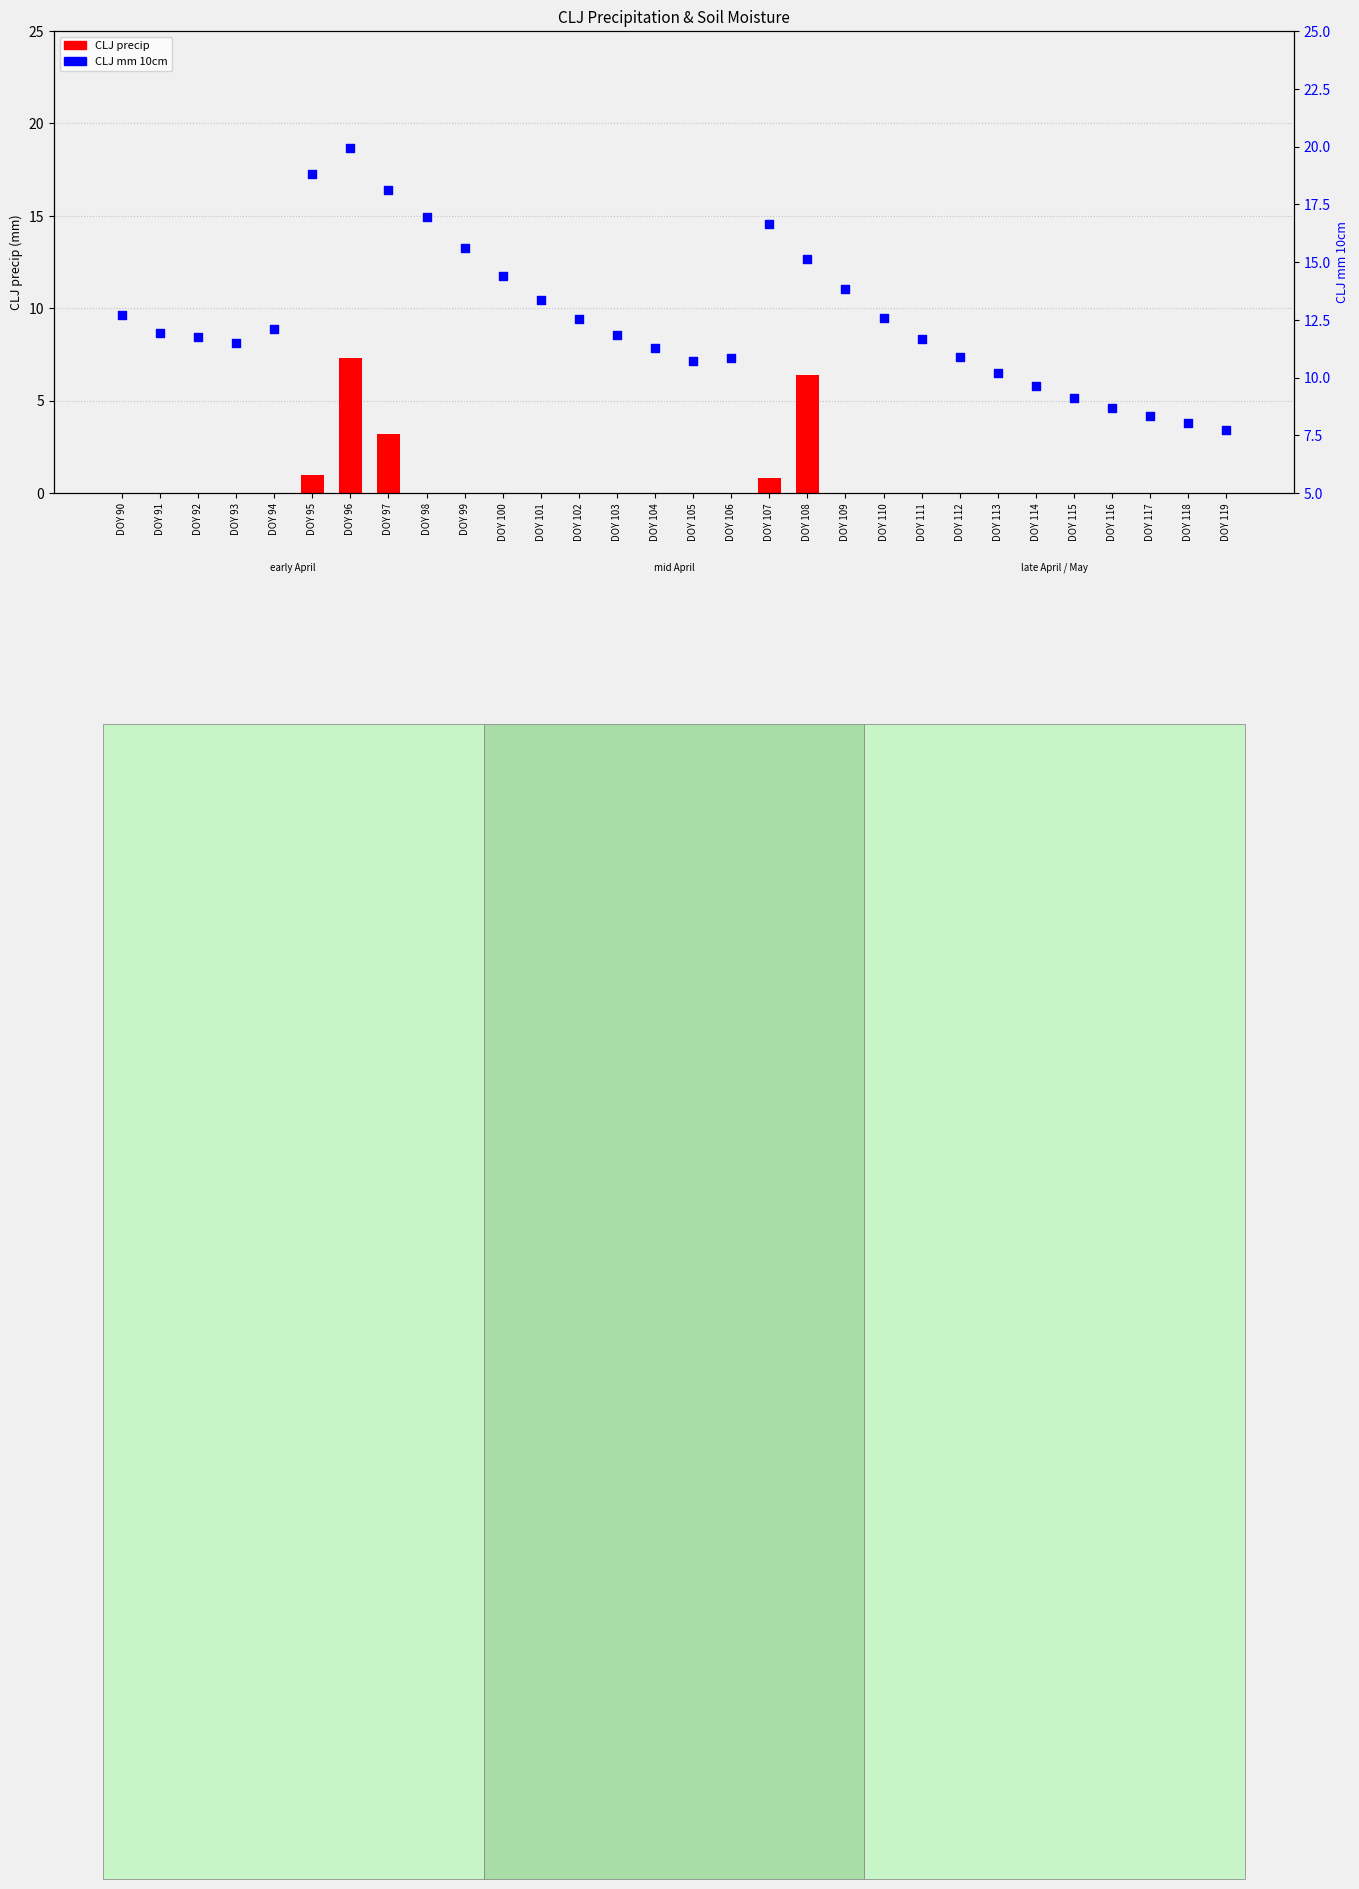

Is the value of CLJ precip at DOY 105 greater than the value of CLJ mm 10cm at DOY 101?

No